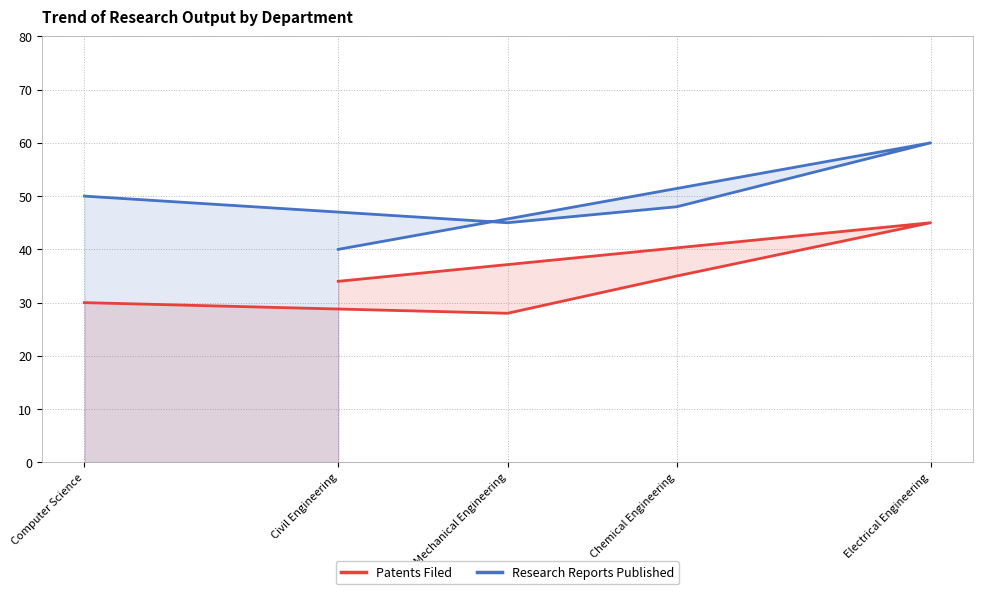

At how many categories does at least one series exceed 38?

5